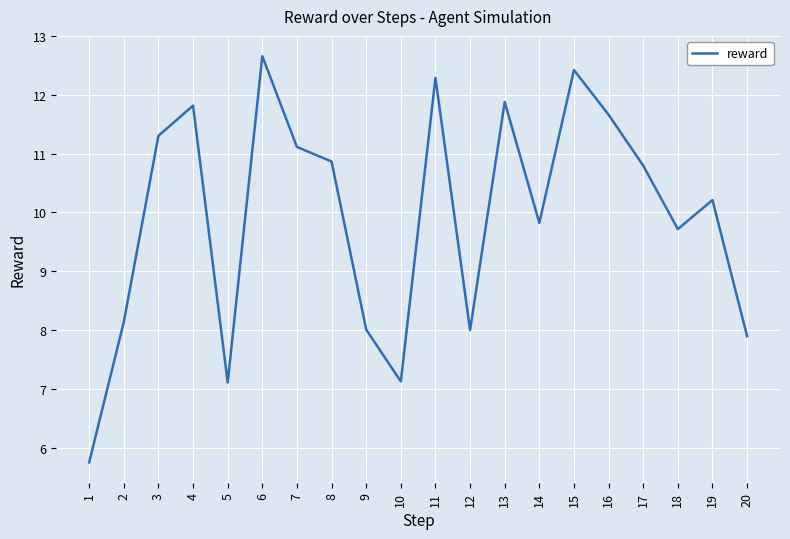

Reading right to left, transcribe all the data shown in this chart.

7.9	10.2	9.7	10.8	11.7	12.4	9.8	11.9	8.0	12.3	7.1	8.0	10.9	11.1	12.7	7.1	11.8	11.3	8.1	5.8